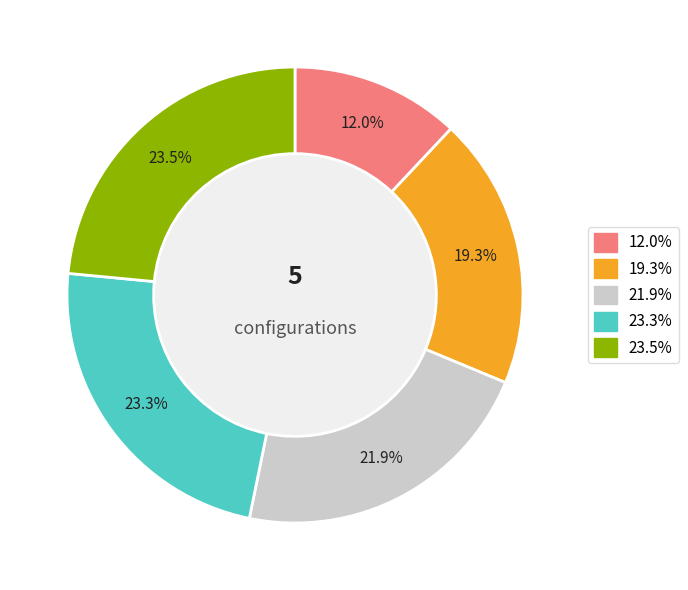

Is there any slice that represents more than half of the pie?

No